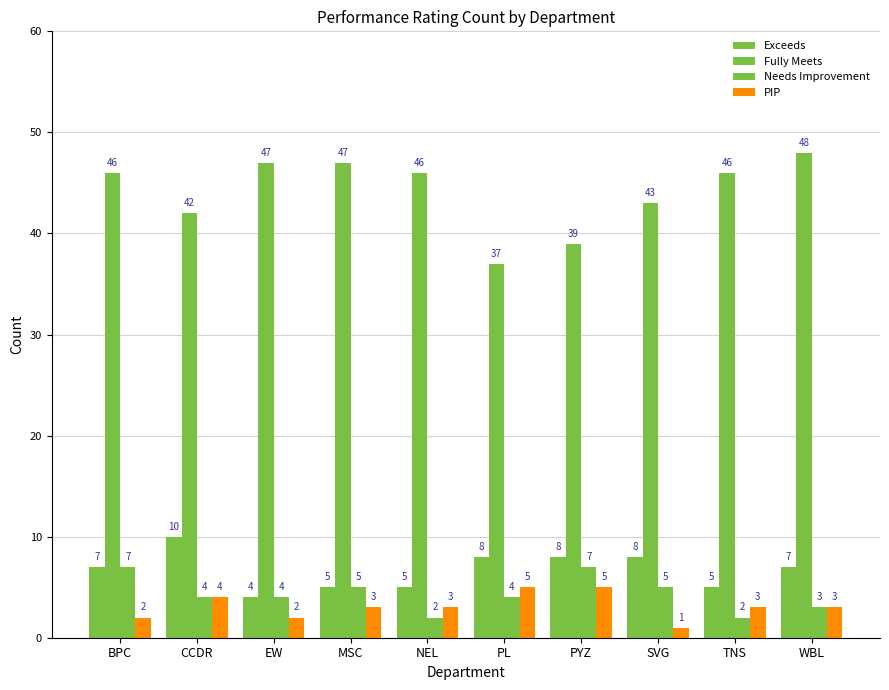

How many bars are there in each group?

4